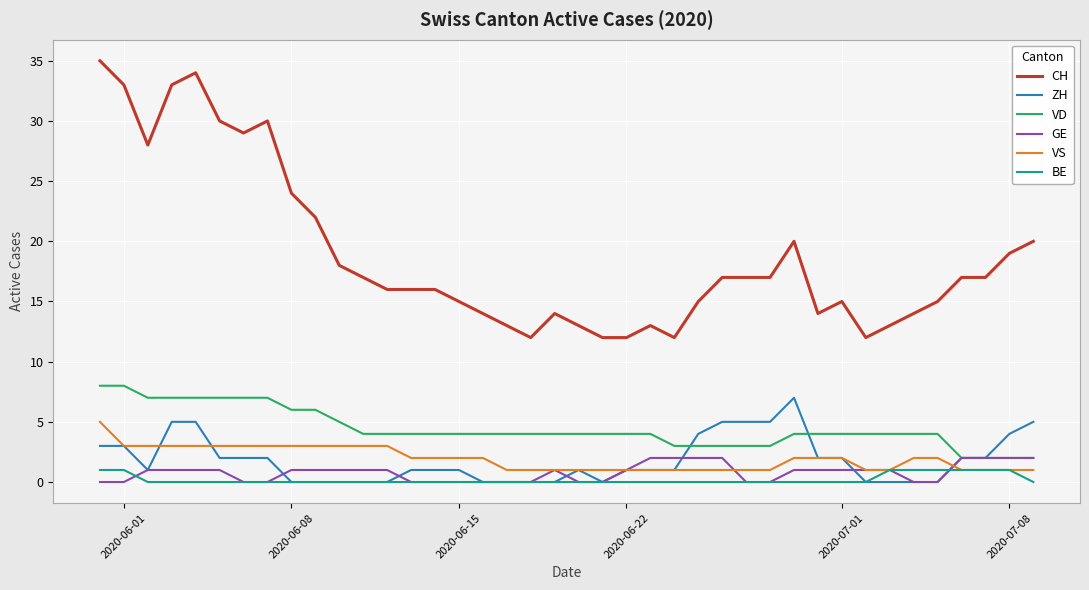

Which series has the largest total across all categories?

CH